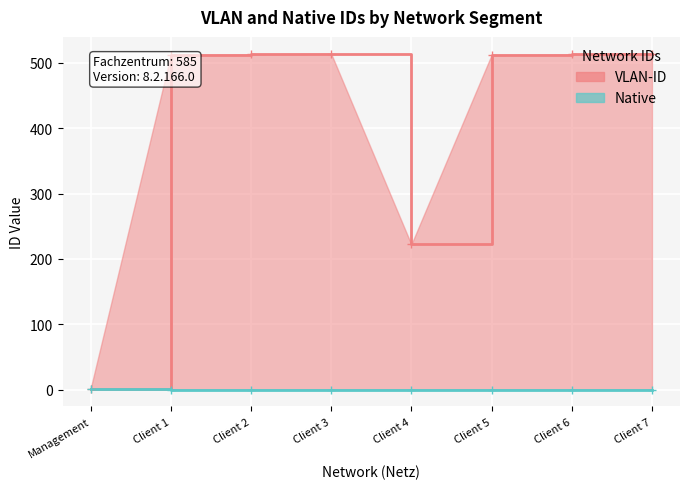

Which series changed the most between Management and Client 6?

VLAN-ID